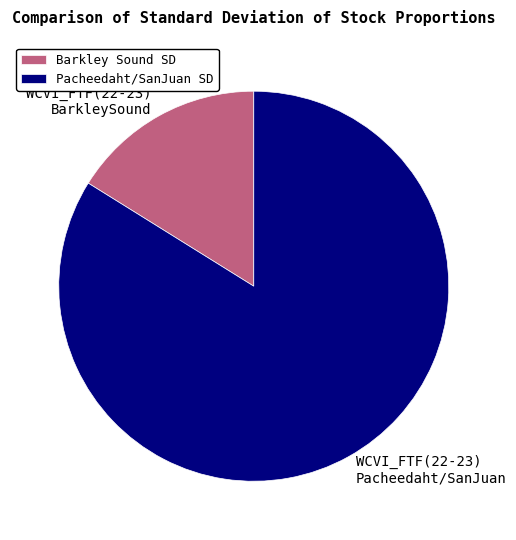

Is it true that Barkley Sound SD is 16% of the pie?

True